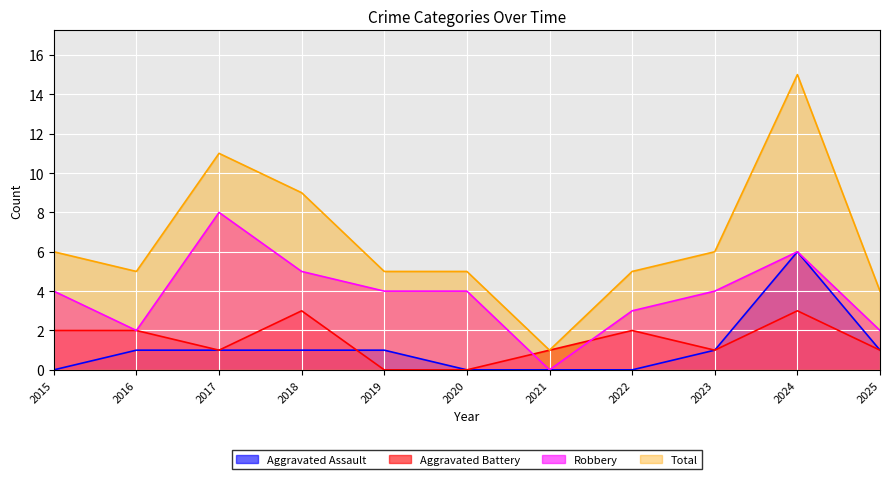

True or false: Aggravated Assault and Robbery intersect in this chart.

False